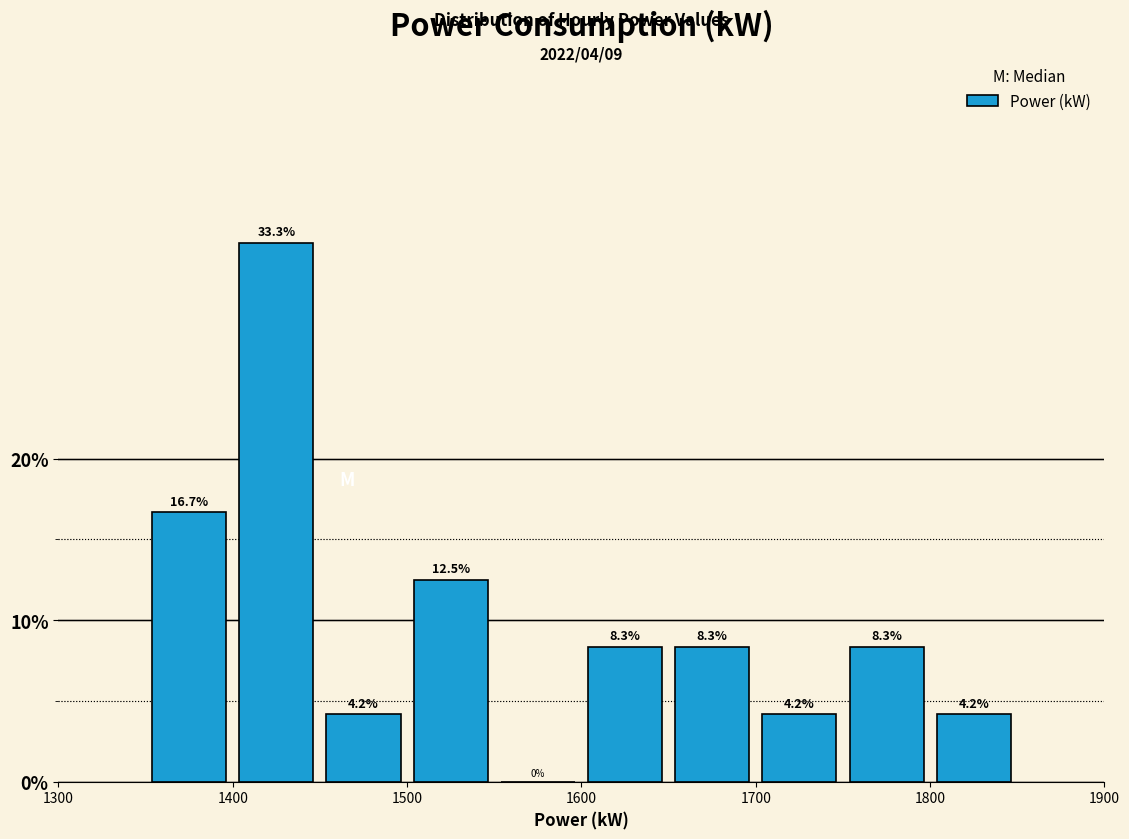

Which range on the x-axis has the tallest bar?

1400 to 1450